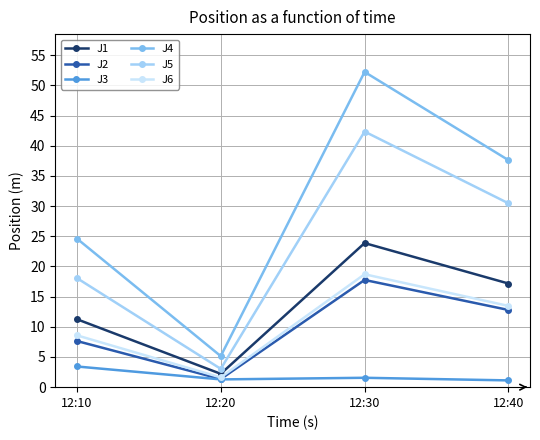

What is the minimum value for J1?

2.2